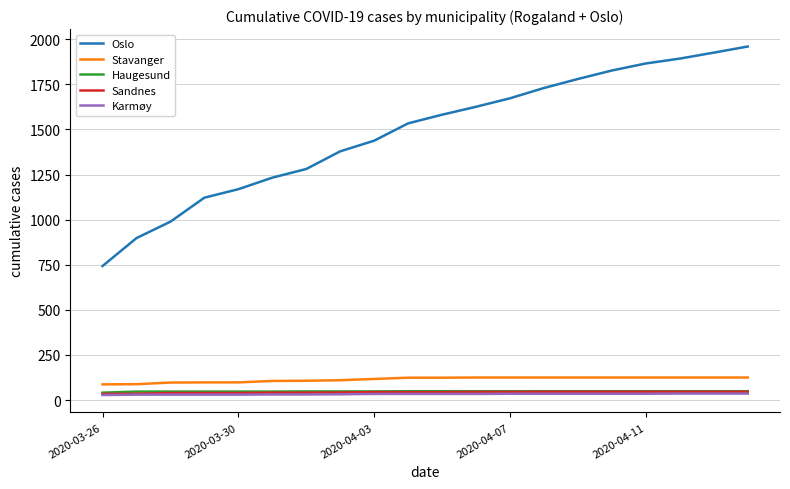

What is the greatest value displayed?

1960